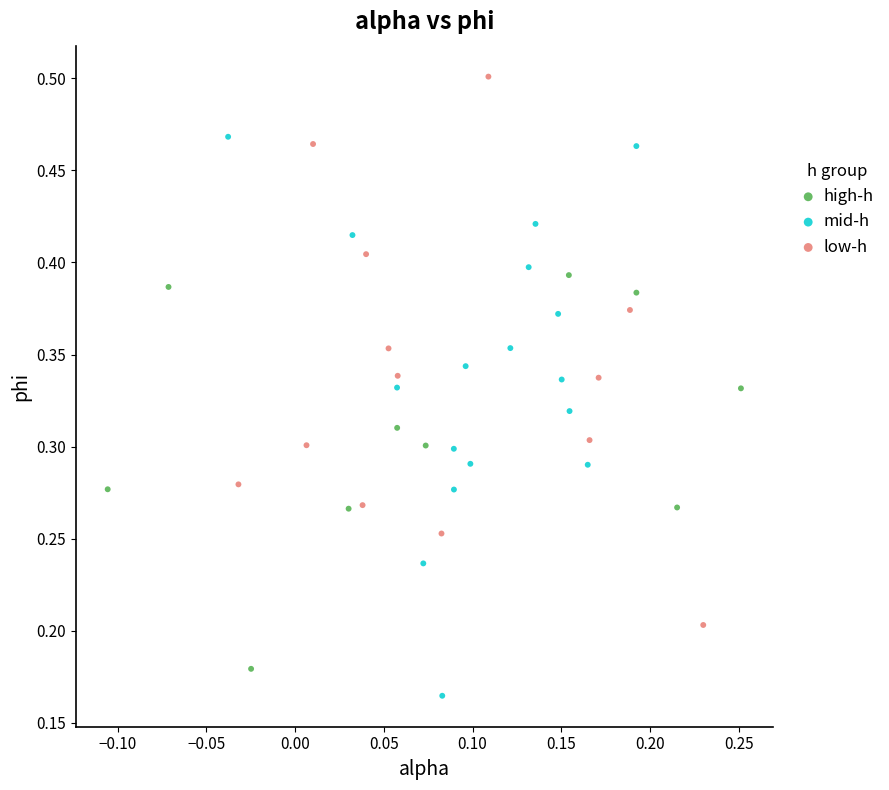

Which series reaches the maximum Y coordinate?

low-h